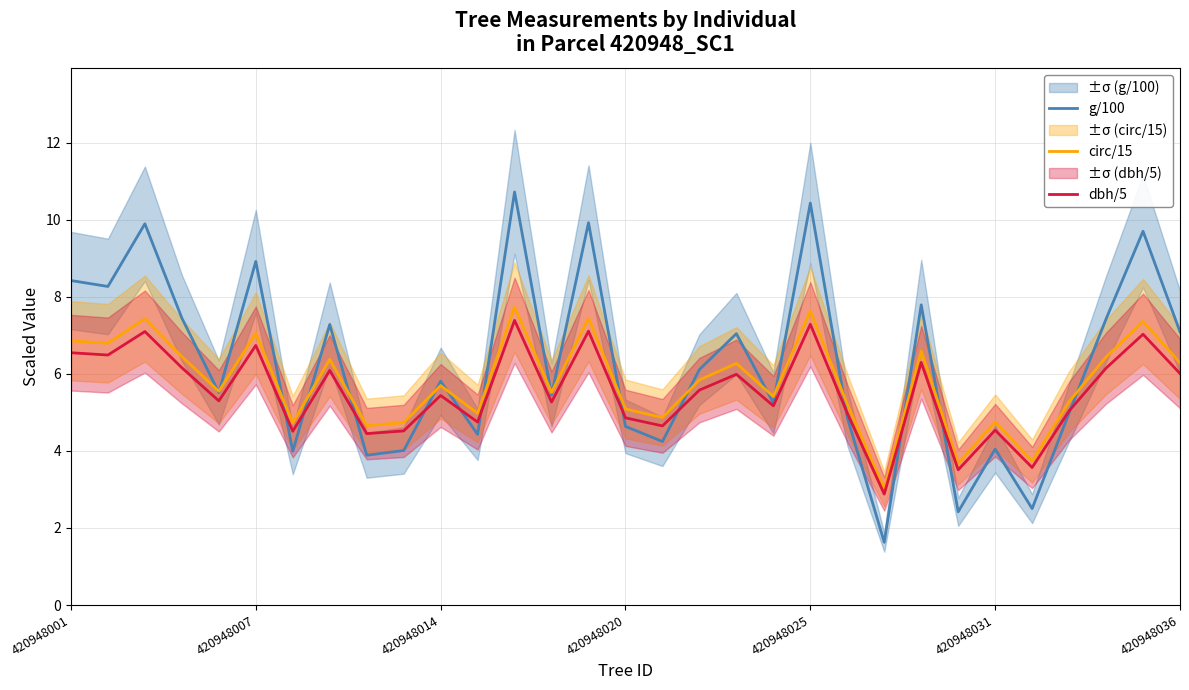

True or false: dbh/5 and circ/15 intersect in this chart.

False